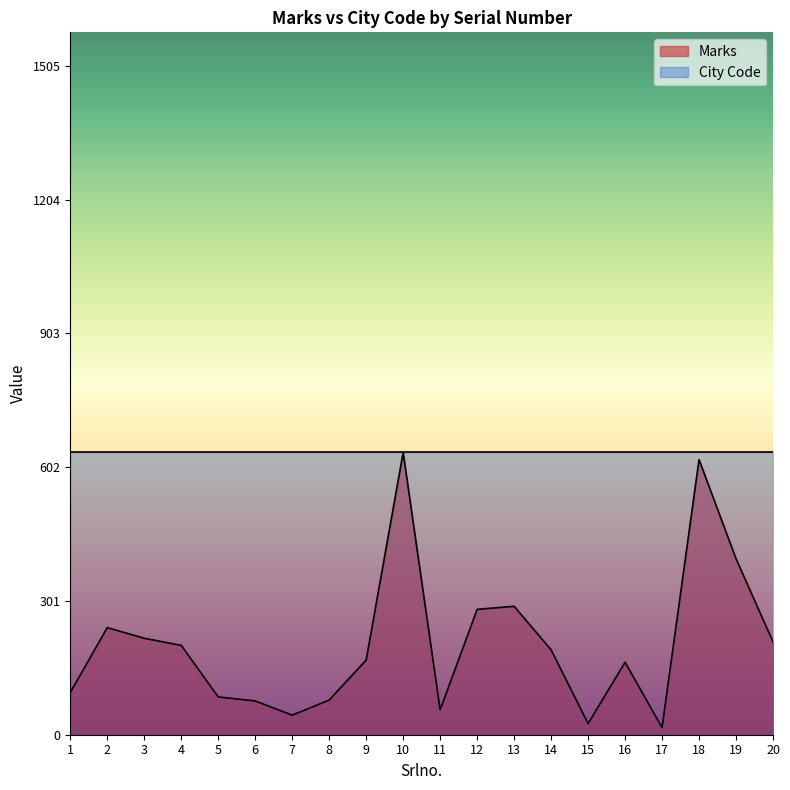

Reading right to left, list all the values displayed in this chart.

20=209	19=396	18=619	17=16	16=163	15=25	14=191	13=289	12=282	11=56	10=635	9=168	8=78	7=44	6=76	5=85	4=201	3=217	2=241	1=95